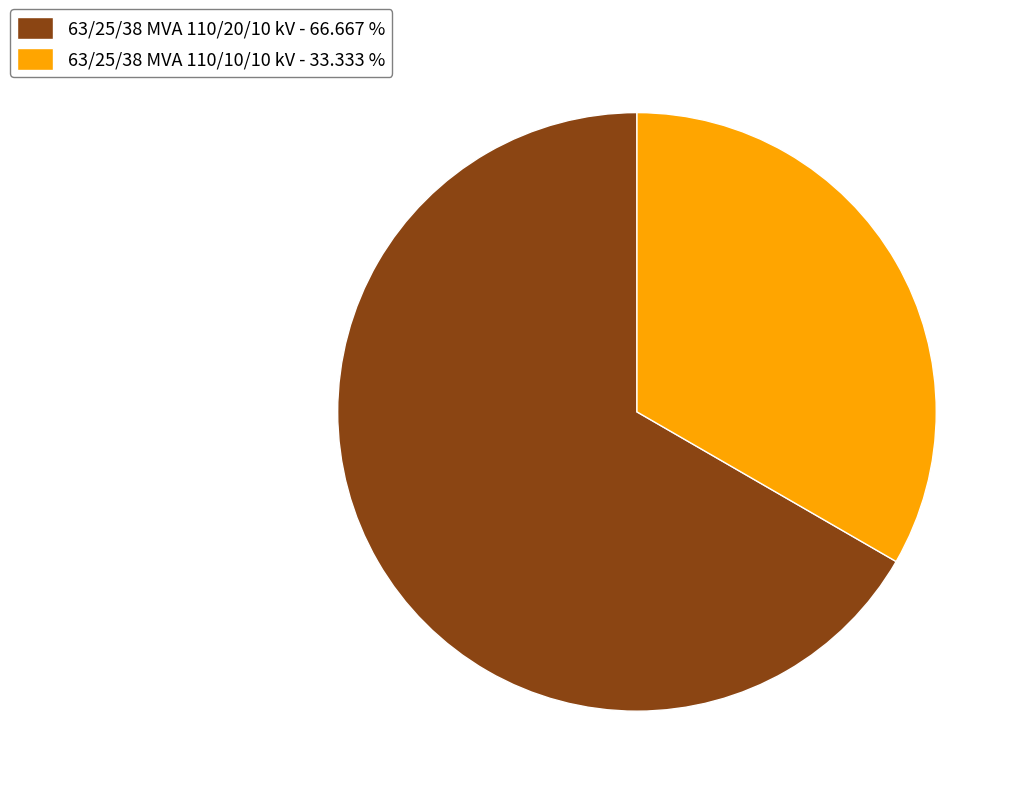

Which slice is the smallest?

63/25/38 MVA 110/10/10 kV